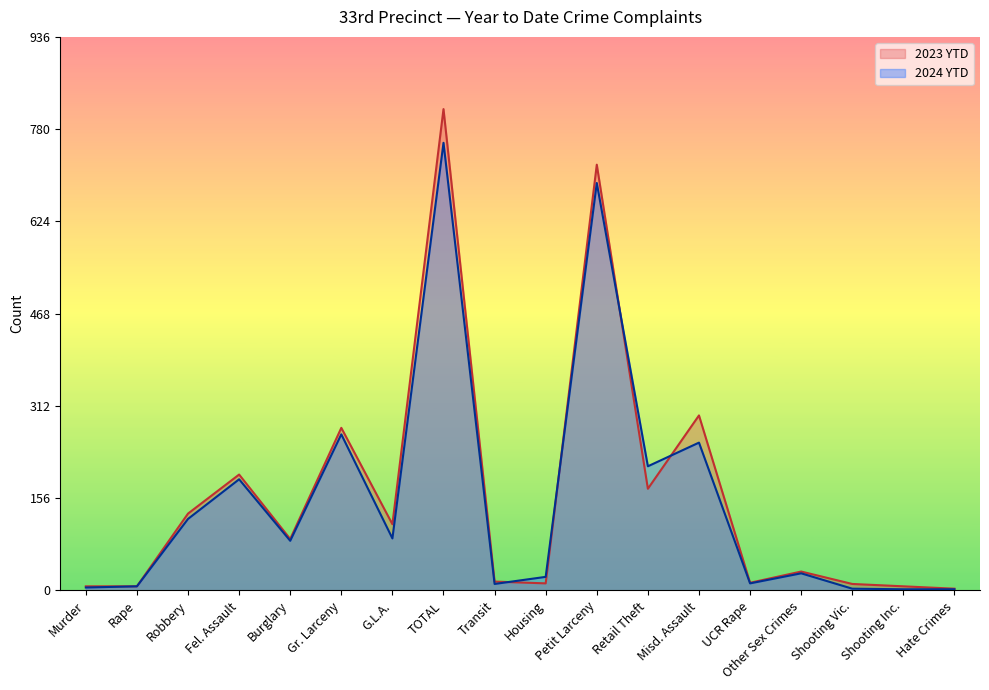

At Fel. Assault, list the series in order from smallest to largest.

2024 YTD, 2023 YTD